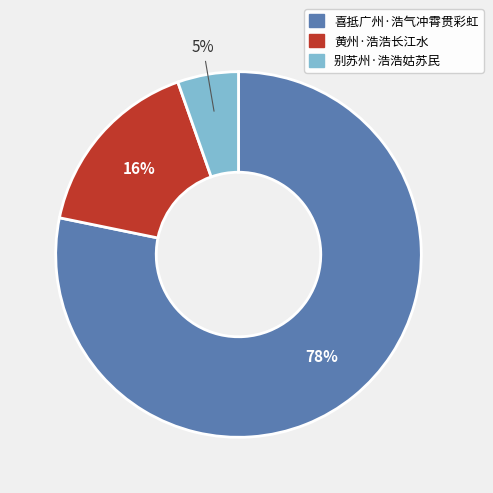

Is the sum of 别苏州·浩浩姑苏民 and 黄州·浩浩长江水 greater than half?

No